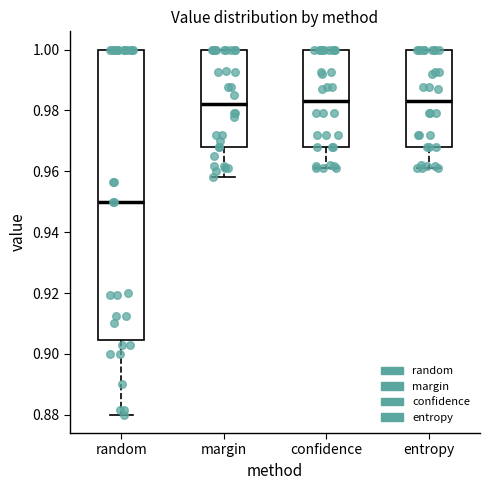

Reading left to right, transcribe this box plot: for each box, give where its median line is, the range the box spans, and where its two whiskers end, as read against the y-axis. The values are not printed on the chart, so give them approximately, as read against the axis.

random: median 0.950, box 0.904 to 1.000, whiskers 0.880 to 1.000
margin: median 0.982, box 0.968 to 1.000, whiskers 0.958 to 1.000
confidence: median 0.984, box 0.968 to 1.000, whiskers 0.962 to 1.000
entropy: median 0.984, box 0.968 to 1.000, whiskers 0.962 to 1.000